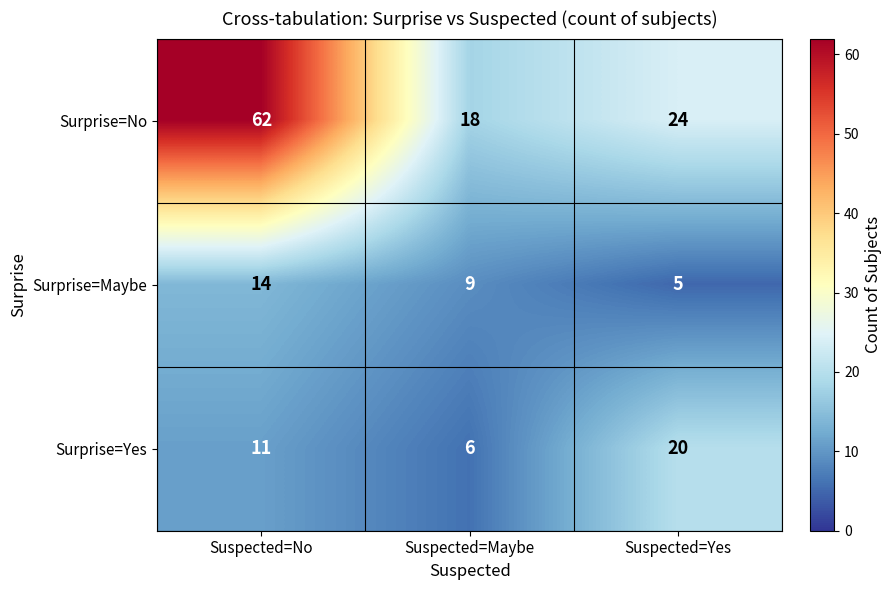

Which series has the largest total across all categories?

Surprise=No